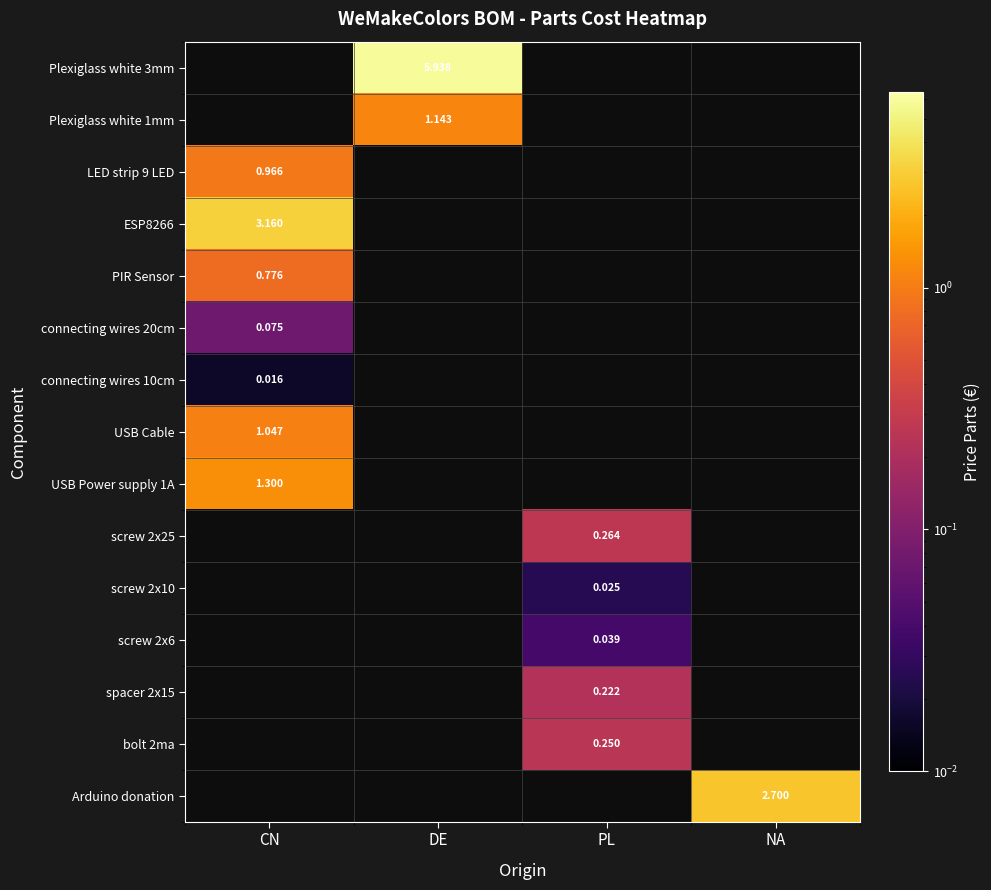

How many values in PIR Sensor are above zero?

1